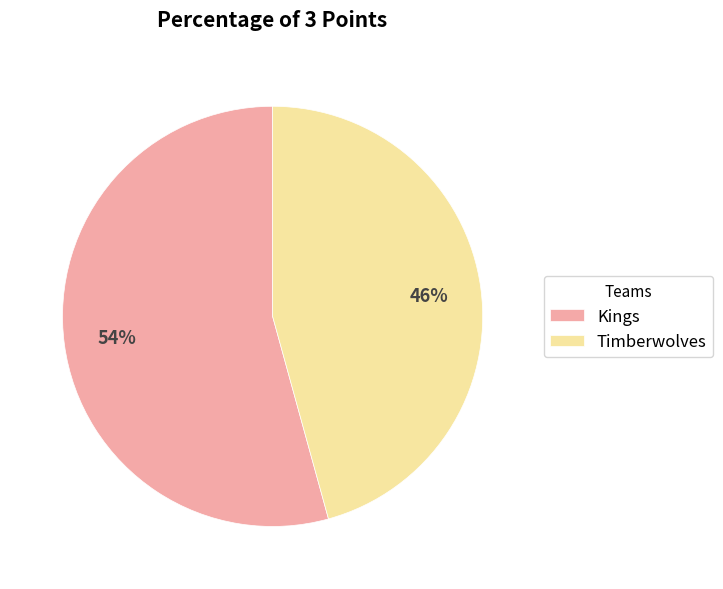

Combined, do Timberwolves and Kings account for over 50%?

Yes